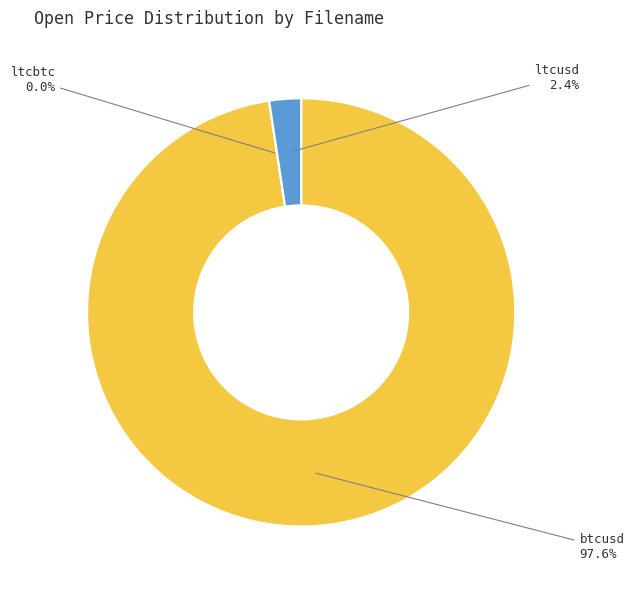

To the nearest percent, what is the average slice percentage?

33%